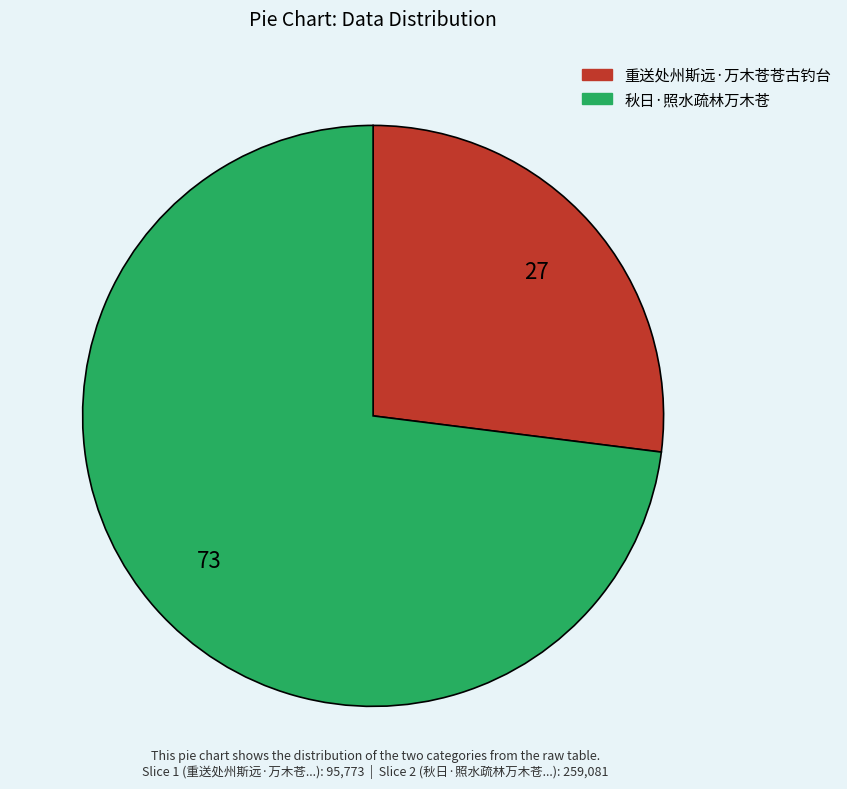

Is it true that 秋日·照水疏林万木苍 is 87% of the pie?

False